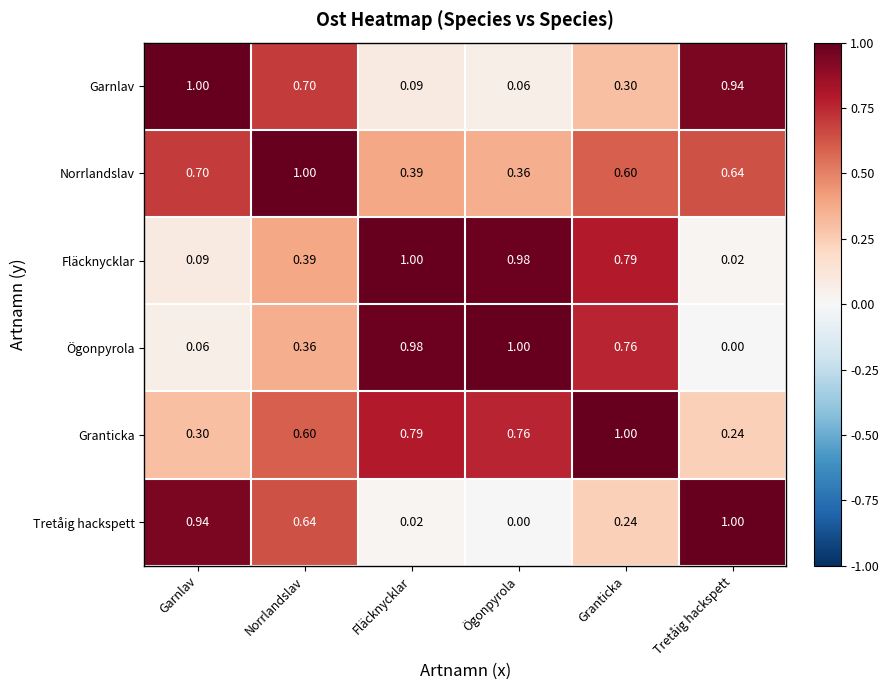

At Norrlandslav, list the series in order from smallest to largest.

Ögonpyrola, Fläcknycklar, Granticka, Tretåig hackspett, Garnlav, Norrlandslav